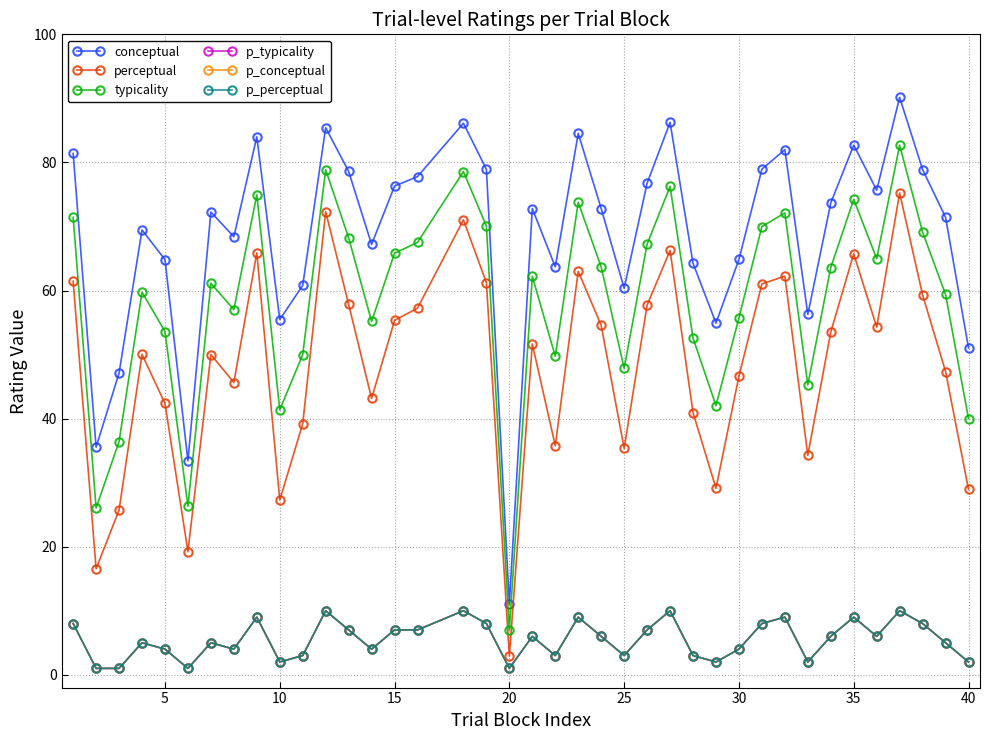

Is this an area chart (filled region under the line)?

No